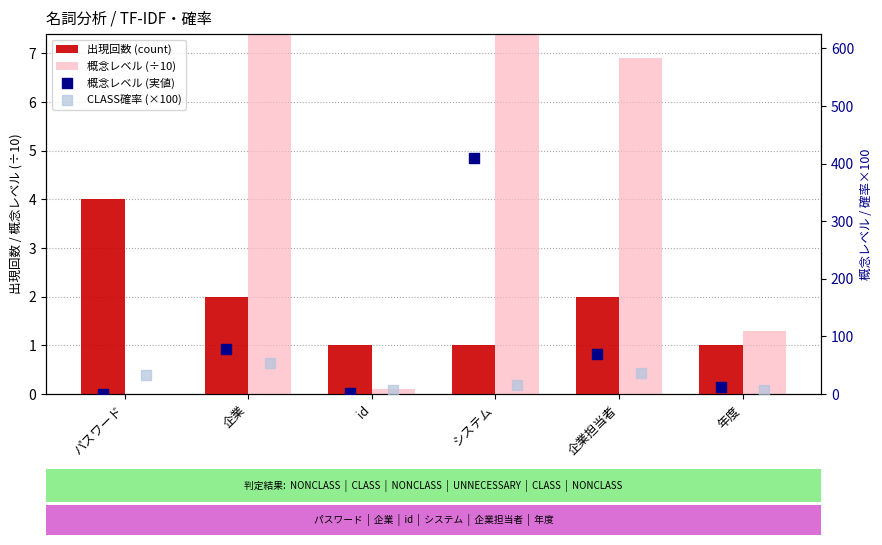

What is the total value across all series at システム?

467.0